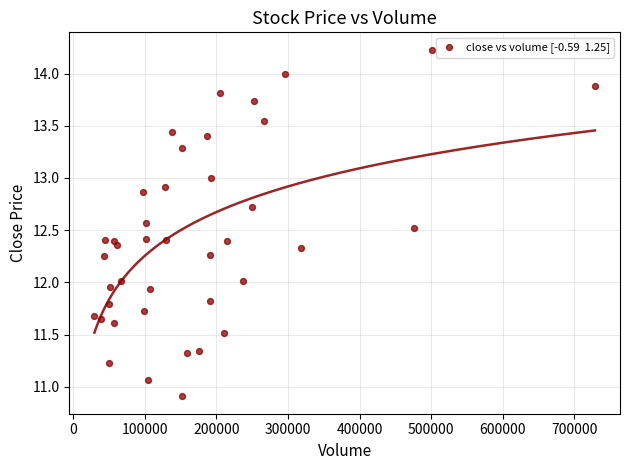

What is the range of Y values (max minus min)?

3.3